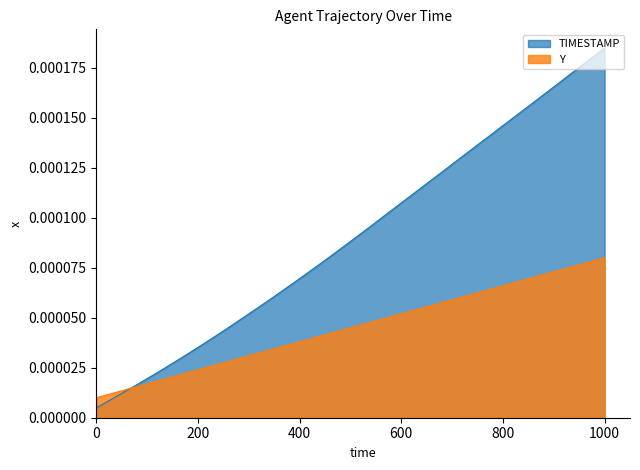

True or false: Y and TIMESTAMP intersect in this chart.

True